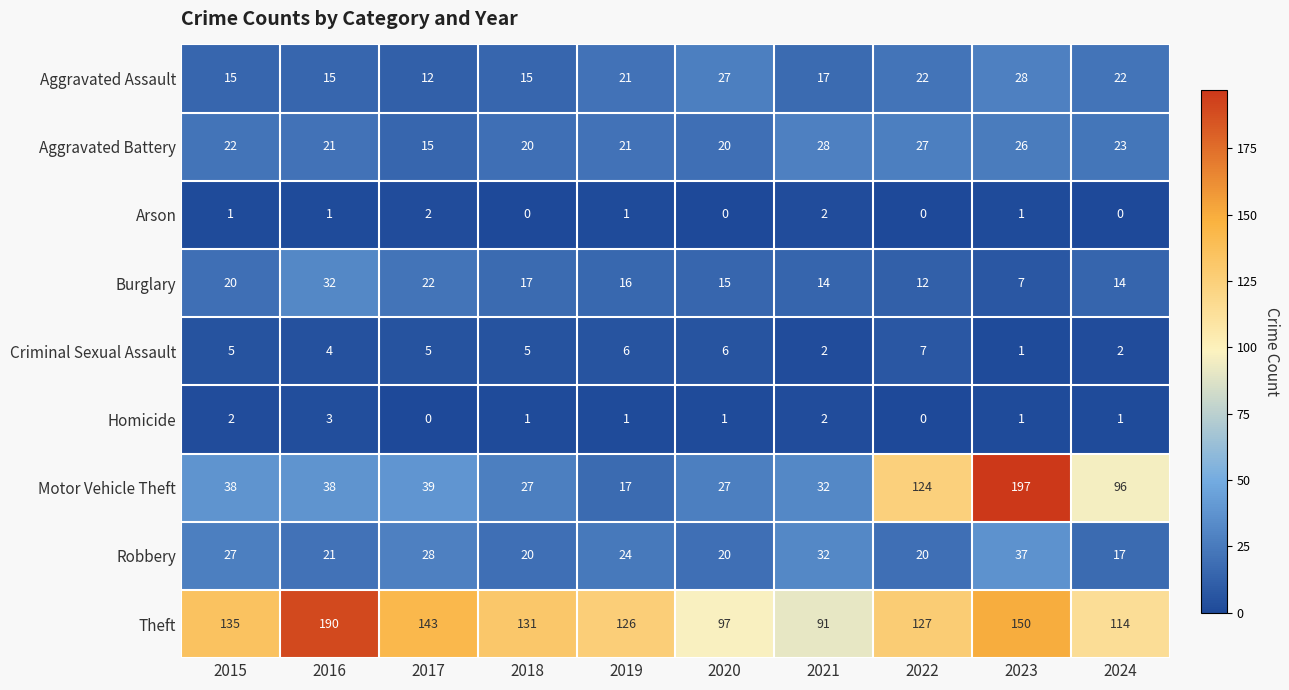

Where does the Homicide series first go above 1?

2015